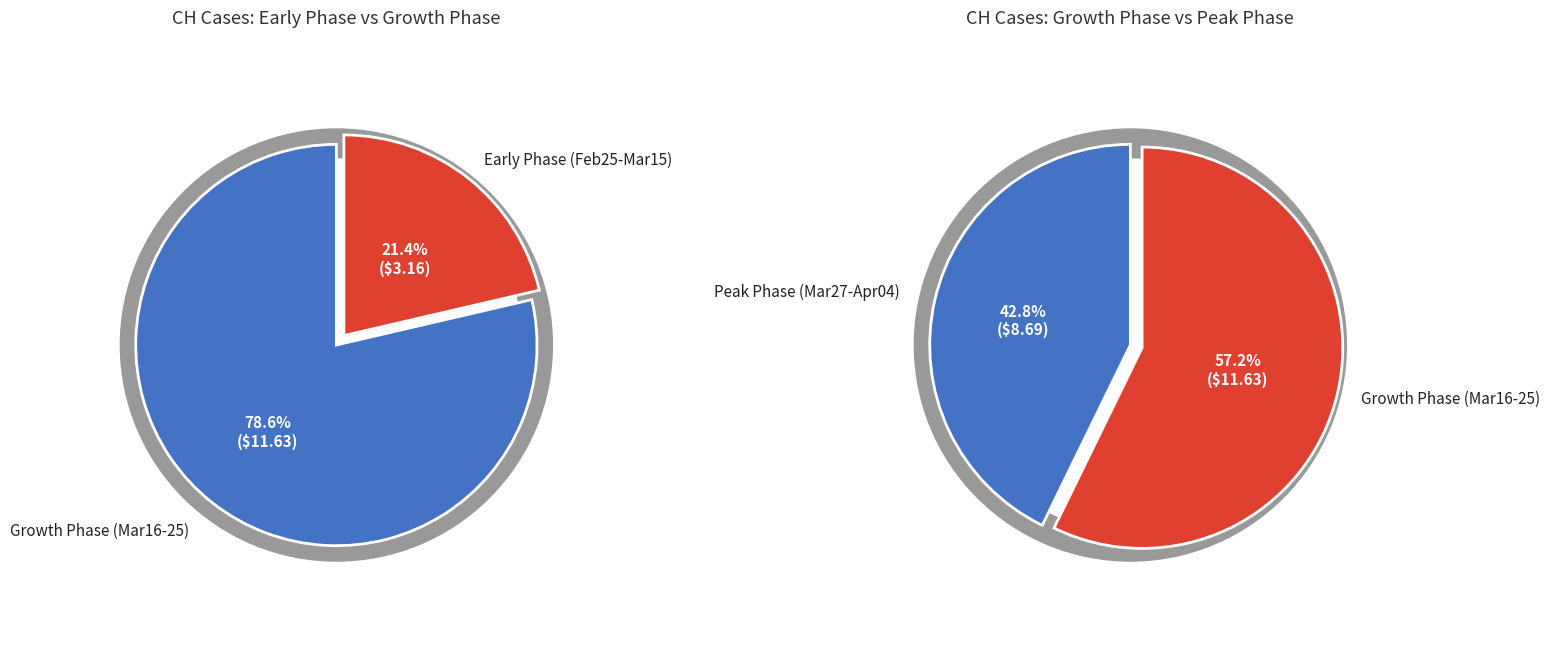

Between 2020-03-20 and 2020-03-07, which is larger?

2020-03-20